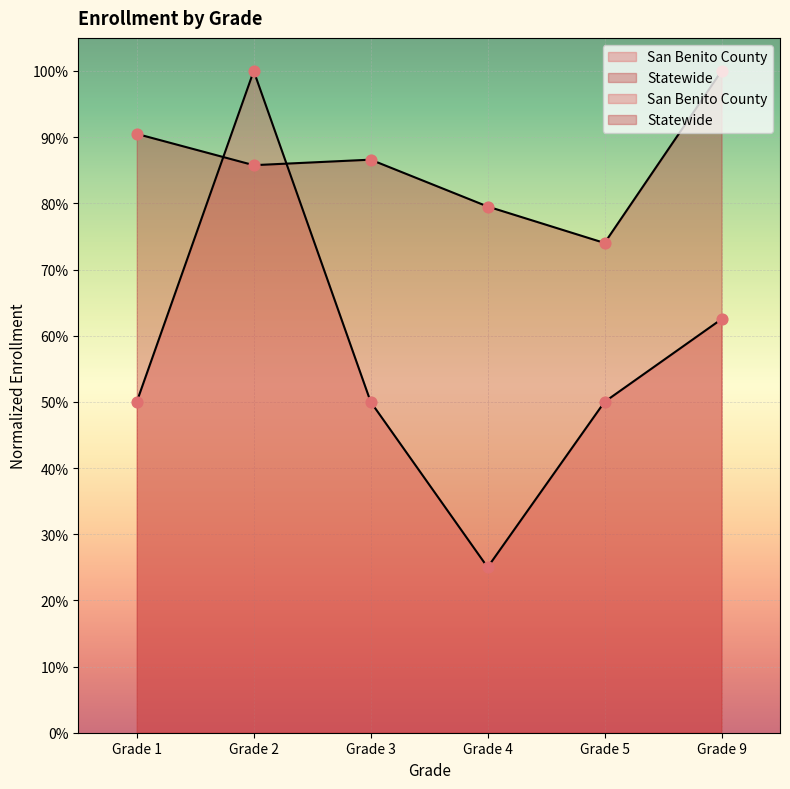

Is the value of San Benito County at Grade 4 greater than the value of Statewide at Grade 4?

No